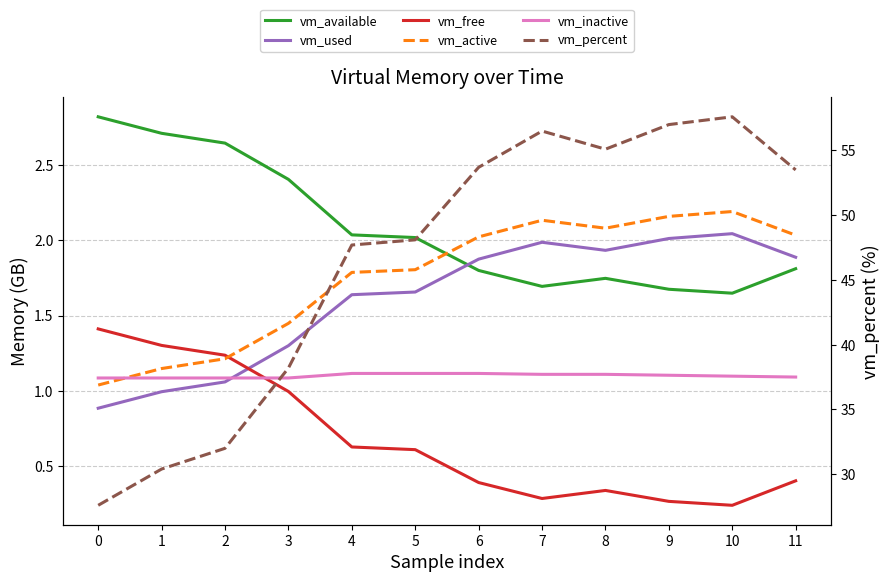

Reading left to right, transcribe all the data shown in this chart.

vm_available: 0=2.8	1=2.7	2=2.6	3=2.4	4=2.0	5=2.0	6=1.8	7=1.7	8=1.7	9=1.7	10=1.6	11=1.8
vm_used: 0=0.9	1=1.0	2=1.1	3=1.3	4=1.6	5=1.7	6=1.9	7=2.0	8=1.9	9=2.0	10=2.0	11=1.9
vm_free: 0=1.4	1=1.3	2=1.2	3=1.0	4=0.6	5=0.6	6=0.4	7=0.3	8=0.3	9=0.3	10=0.2	11=0.4
vm_active: 0=1.0	1=1.1	2=1.2	3=1.4	4=1.8	5=1.8	6=2.0	7=2.1	8=2.1	9=2.2	10=2.2	11=2.0
vm_inactive: 0=1.1	1=1.1	2=1.1	3=1.1	4=1.1	5=1.1	6=1.1	7=1.1	8=1.1	9=1.1	10=1.1	11=1.1
vm_percent: 0=27.6	1=30.4	2=32.0	3=38.2	4=47.7	5=48.1	6=53.7	7=56.5	8=55.1	9=57.0	10=57.6	11=53.5